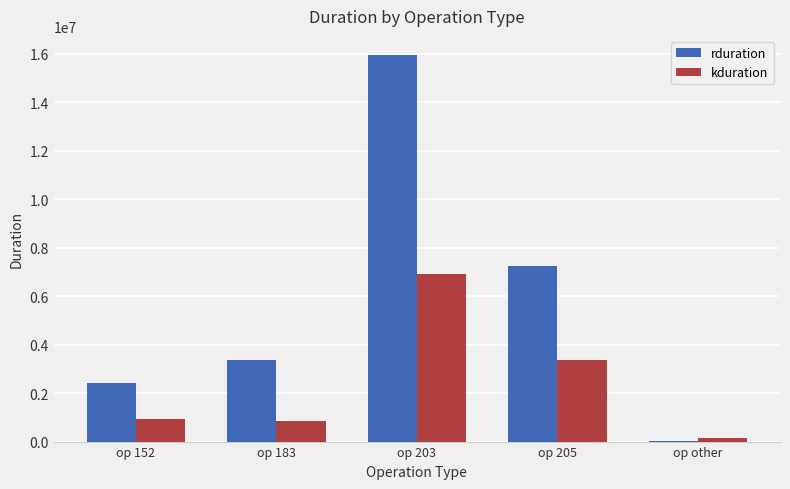

At which category is the sum across all series the highest?

op 203